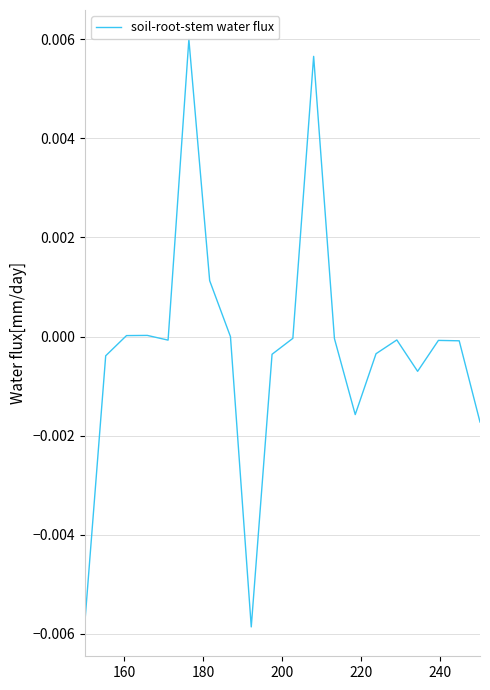

How many lines are shown in the chart?

1